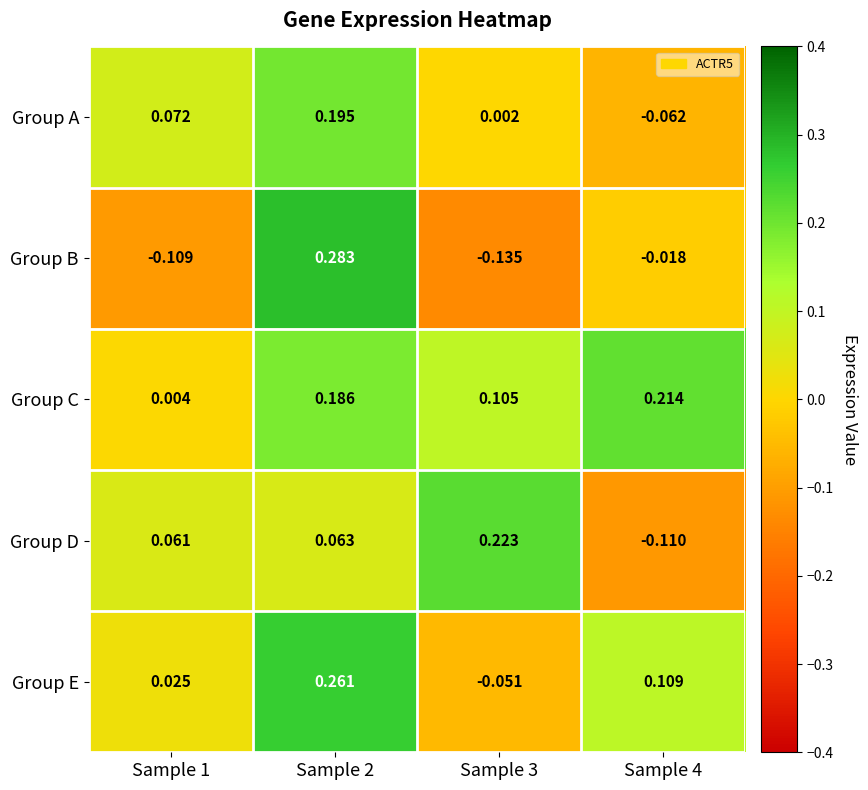

At how many categories does at least one series exceed 0?

4